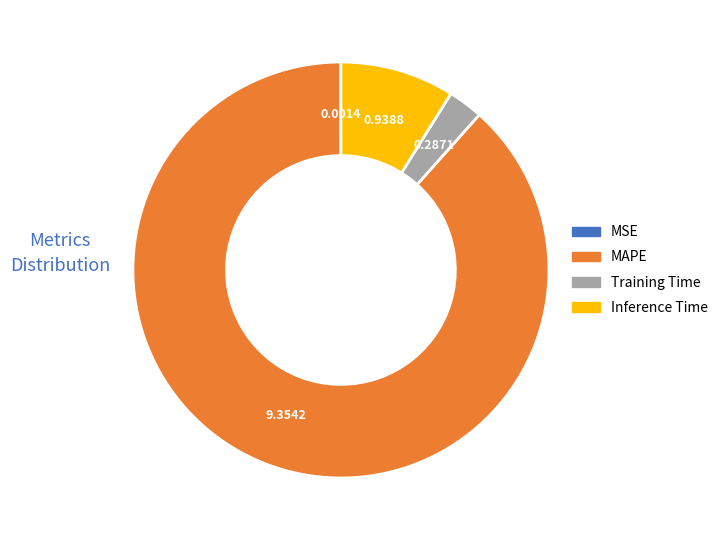

Which slice is the largest?

MAPE